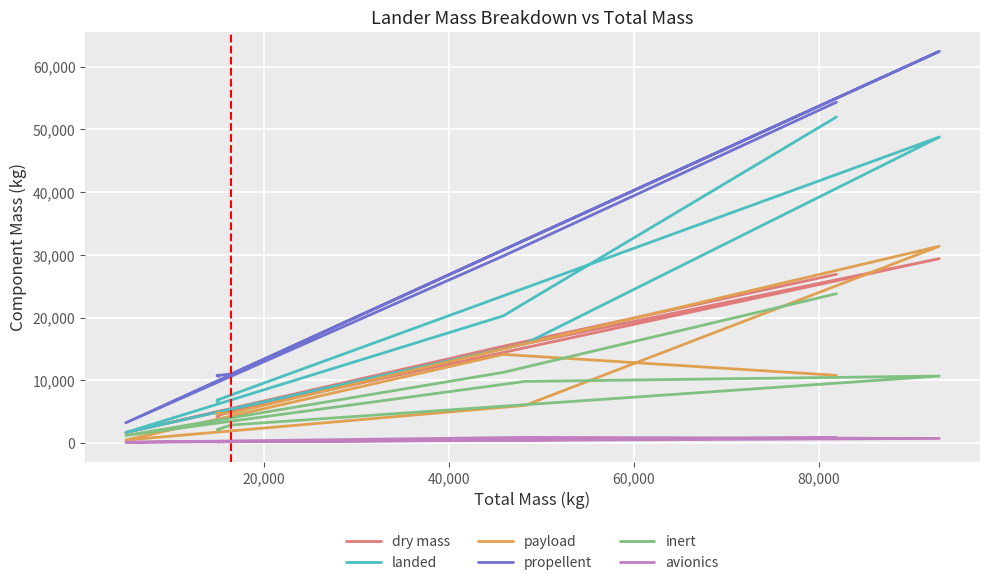

What are all the series names shown in the legend?

dry mass, landed, payload, propellent, inert, avionics